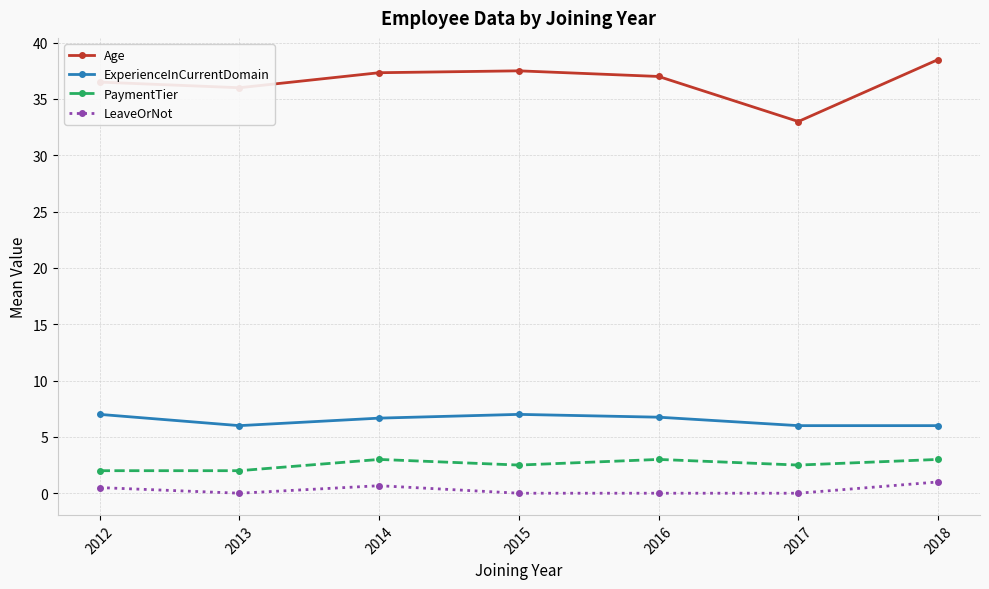

Is it true that LeaveOrNot equals 1.0 at 2018?

True